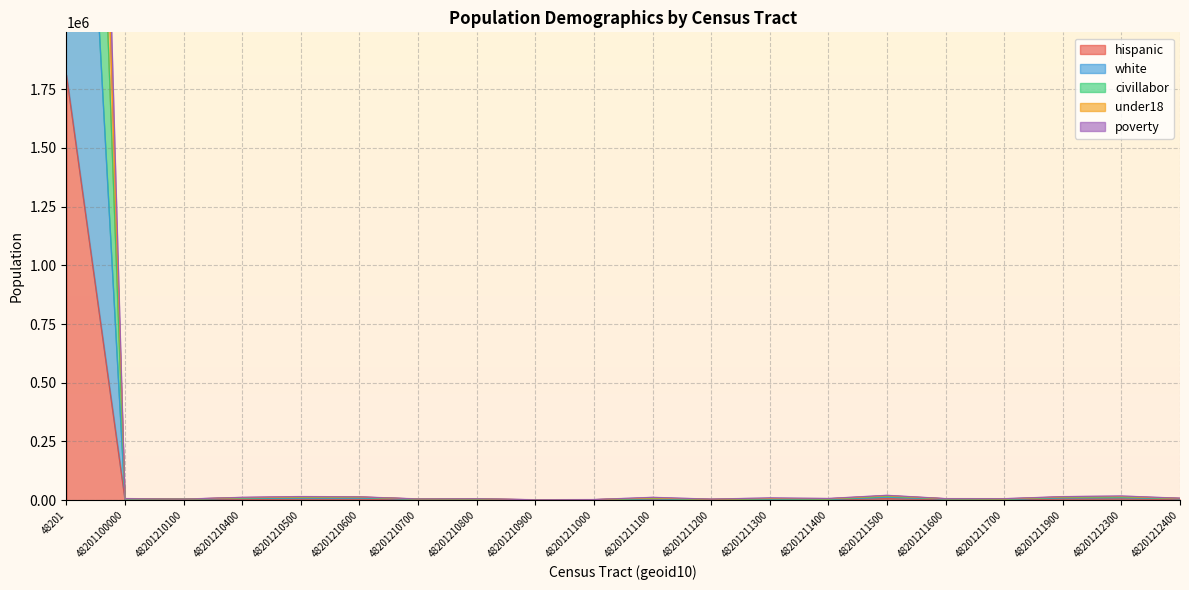

How many lines are shown in the chart?

5